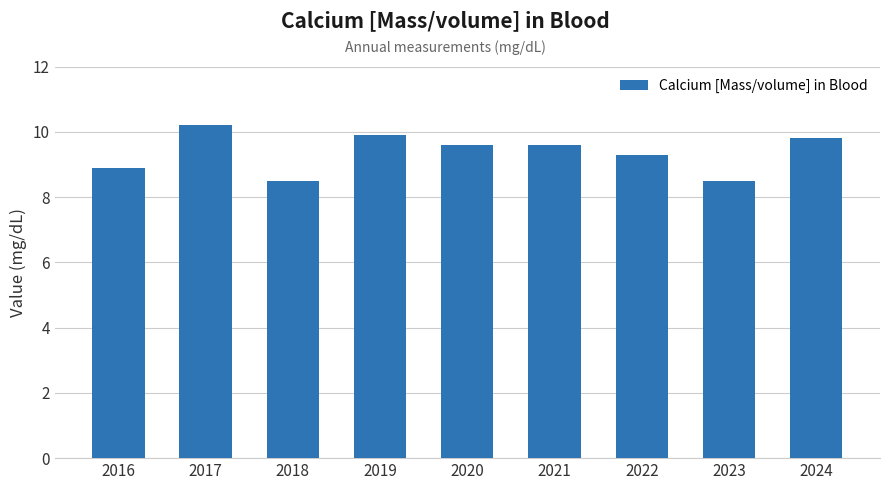

Is it true that the value at 2022 is 3.8?

False